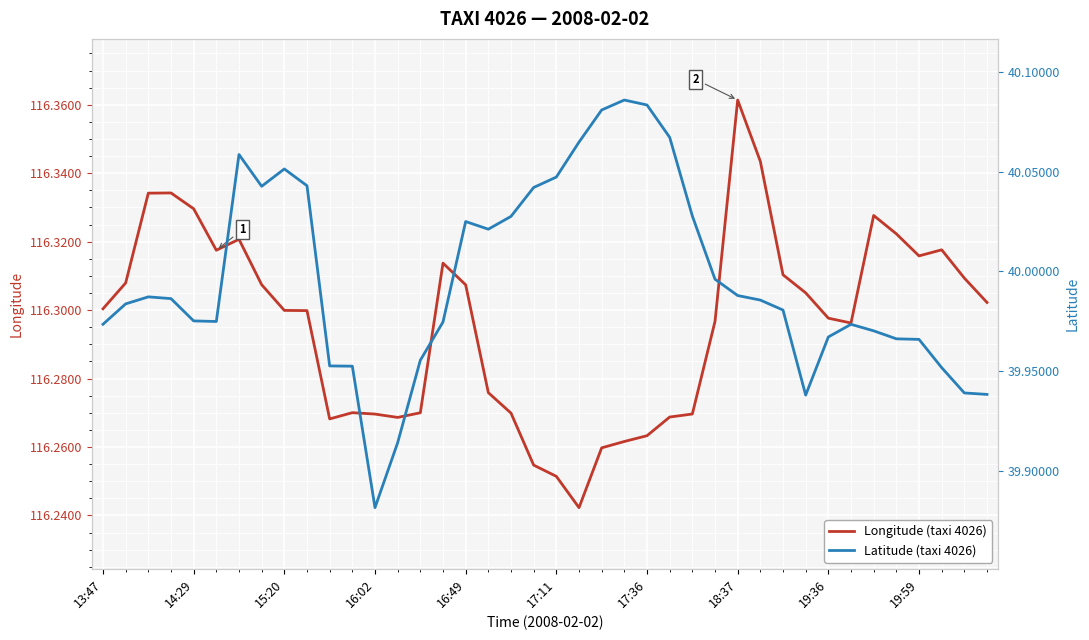

List the series in order of their overall mean, highest first.

Longitude (taxi 4026), Latitude (taxi 4026)